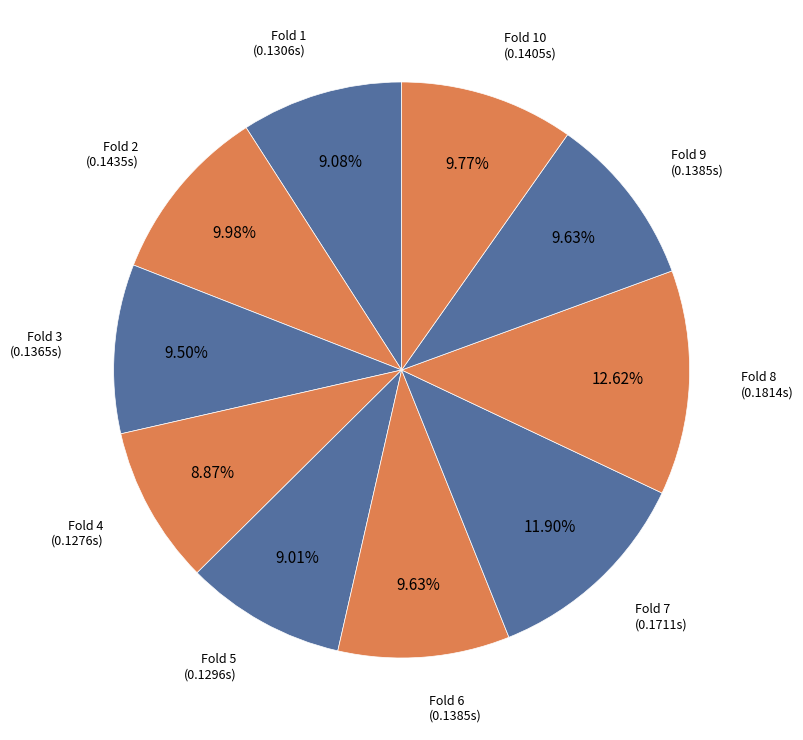

Is the sum of Fold 5 (0.1296s) and Fold 8 (0.1814s) greater than half?

No